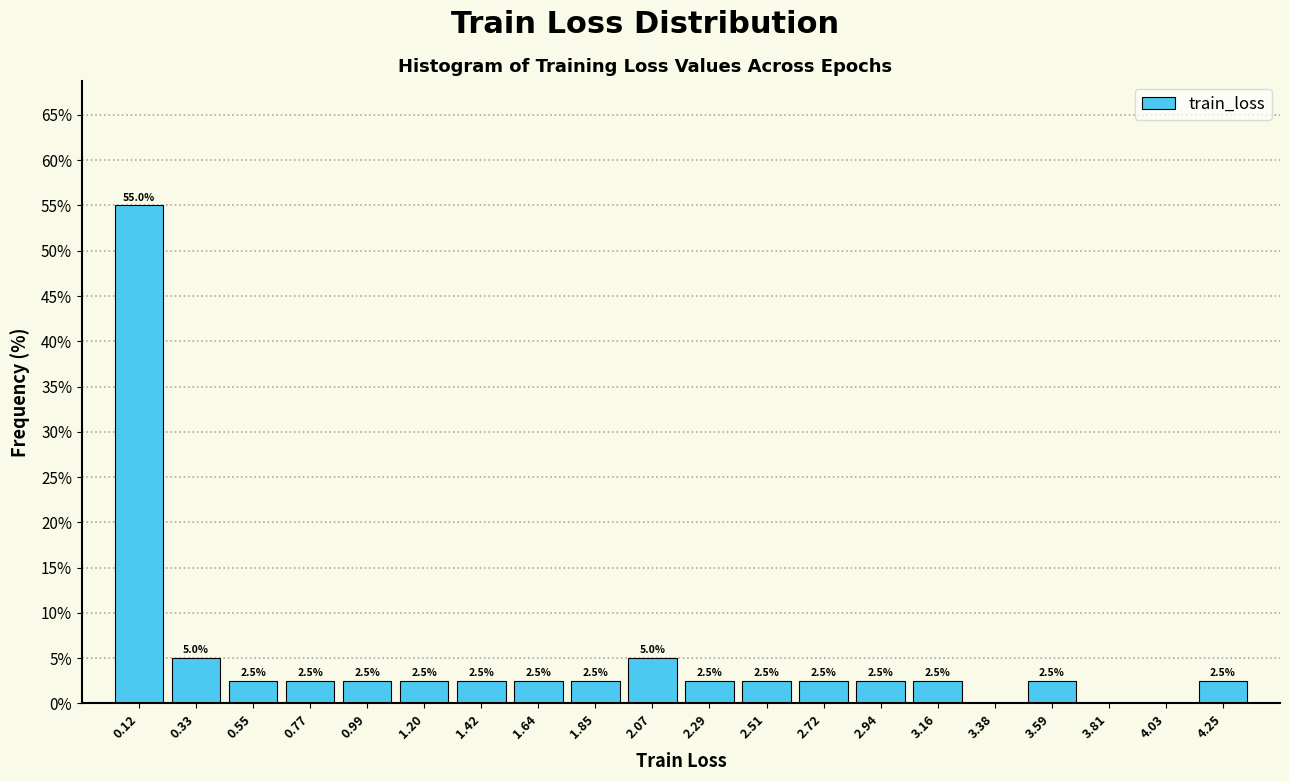

Which range on the x-axis has the tallest bar?

0.00 to 0.20